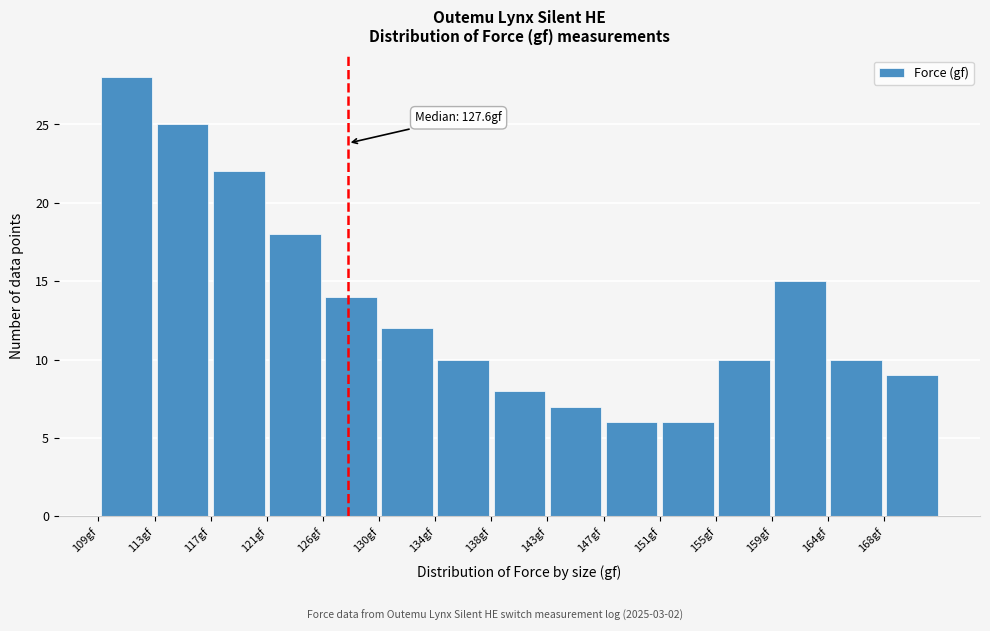

Which range on the x-axis has the tallest bar?

109.0 to 113.0